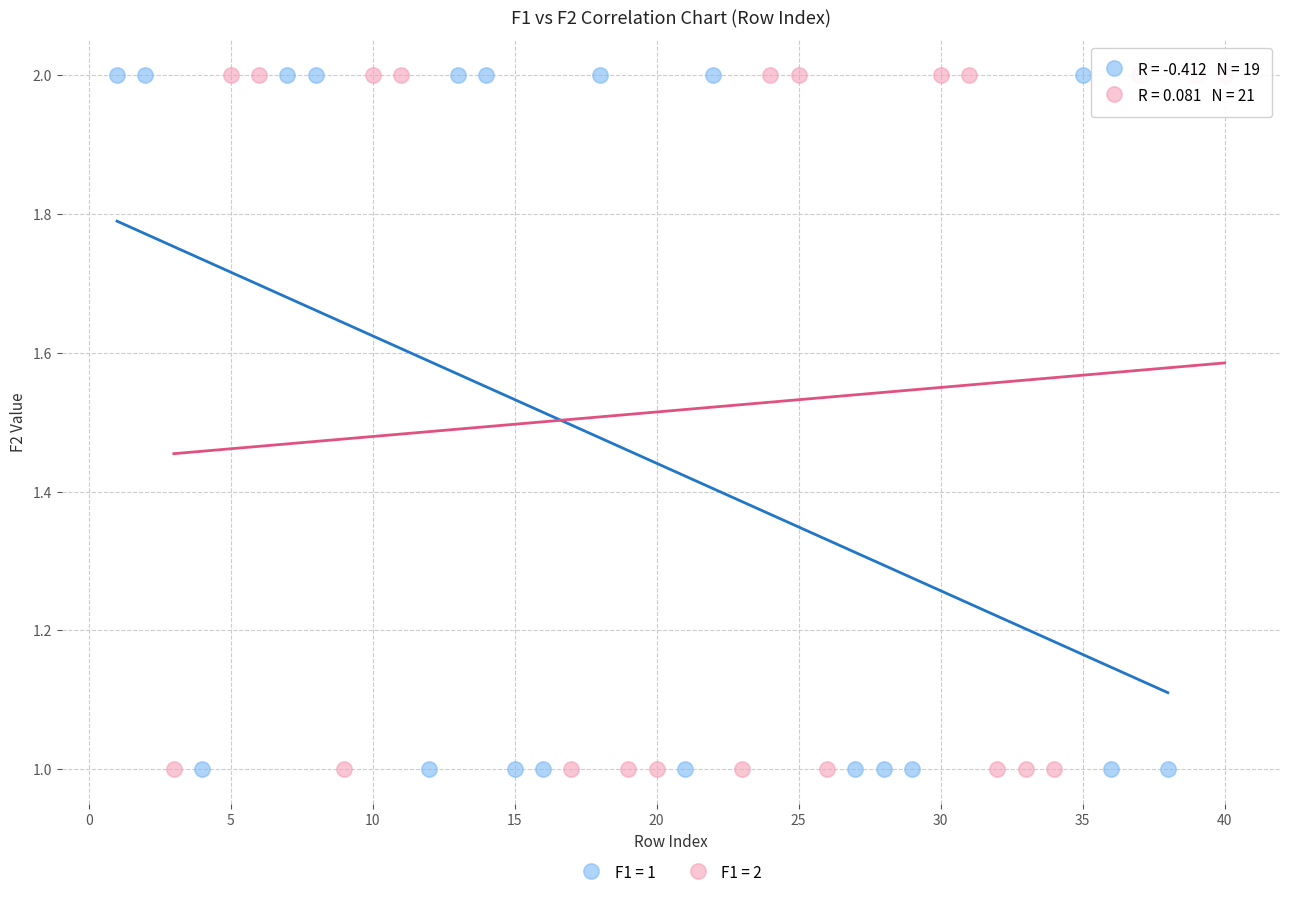

What are all the series names shown in the legend?

F1 = 1, F1 = 2